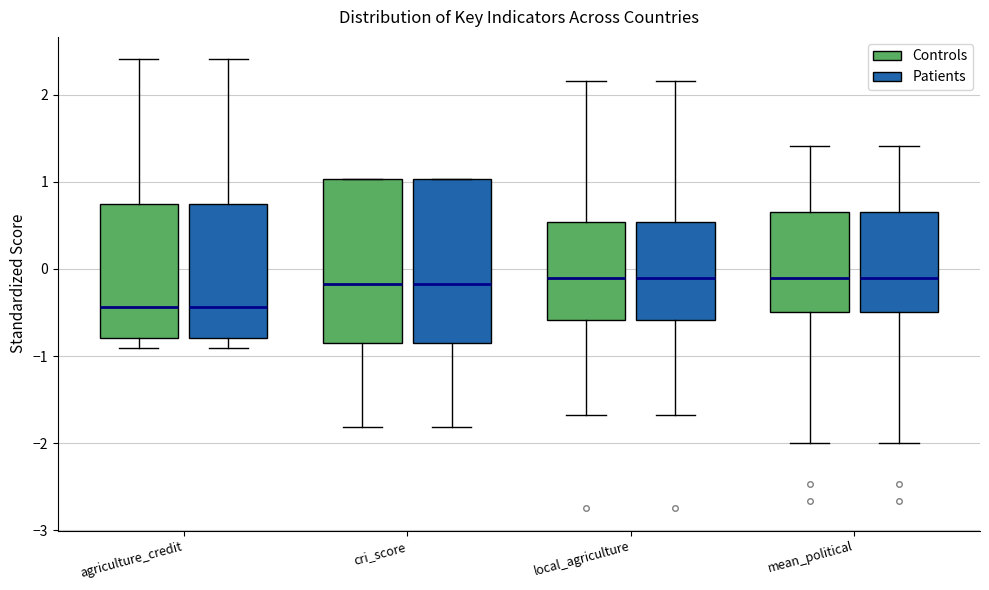

Reading left to right, read every box against the y-axis: the position of its median line, the range the box covers, and the ends of its whiskers. The values are not printed on the chart, so give them approximately, as read against the axis.

agriculture_credit (Controls): median -0.4, box -0.8 to 0.7, whiskers -0.9 to 2.4
agriculture_credit (Patients): median -0.4, box -0.8 to 0.7, whiskers -0.9 to 2.4
cri_score (Controls): median -0.2, box -0.9 to 1.0, whiskers -1.8 to 1.0
cri_score (Patients): median -0.2, box -0.9 to 1.0, whiskers -1.8 to 1.0
local_agriculture (Controls): median -0.1, box -0.6 to 0.5, whiskers -1.7 to 2.2
local_agriculture (Patients): median -0.1, box -0.6 to 0.5, whiskers -1.7 to 2.2
mean_political (Controls): median -0.1, box -0.5 to 0.7, whiskers -2.0 to 1.4
mean_political (Patients): median -0.1, box -0.5 to 0.7, whiskers -2.0 to 1.4